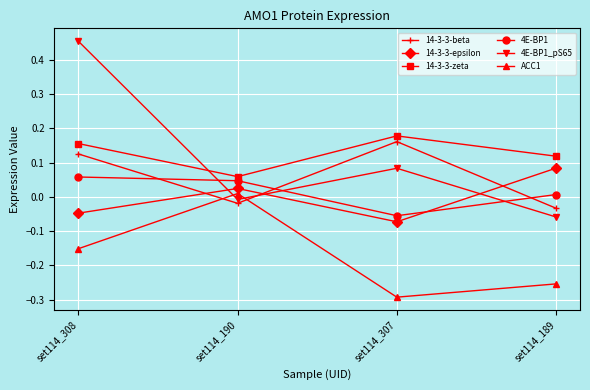

At how many categories does at least one series exceed 0?

4